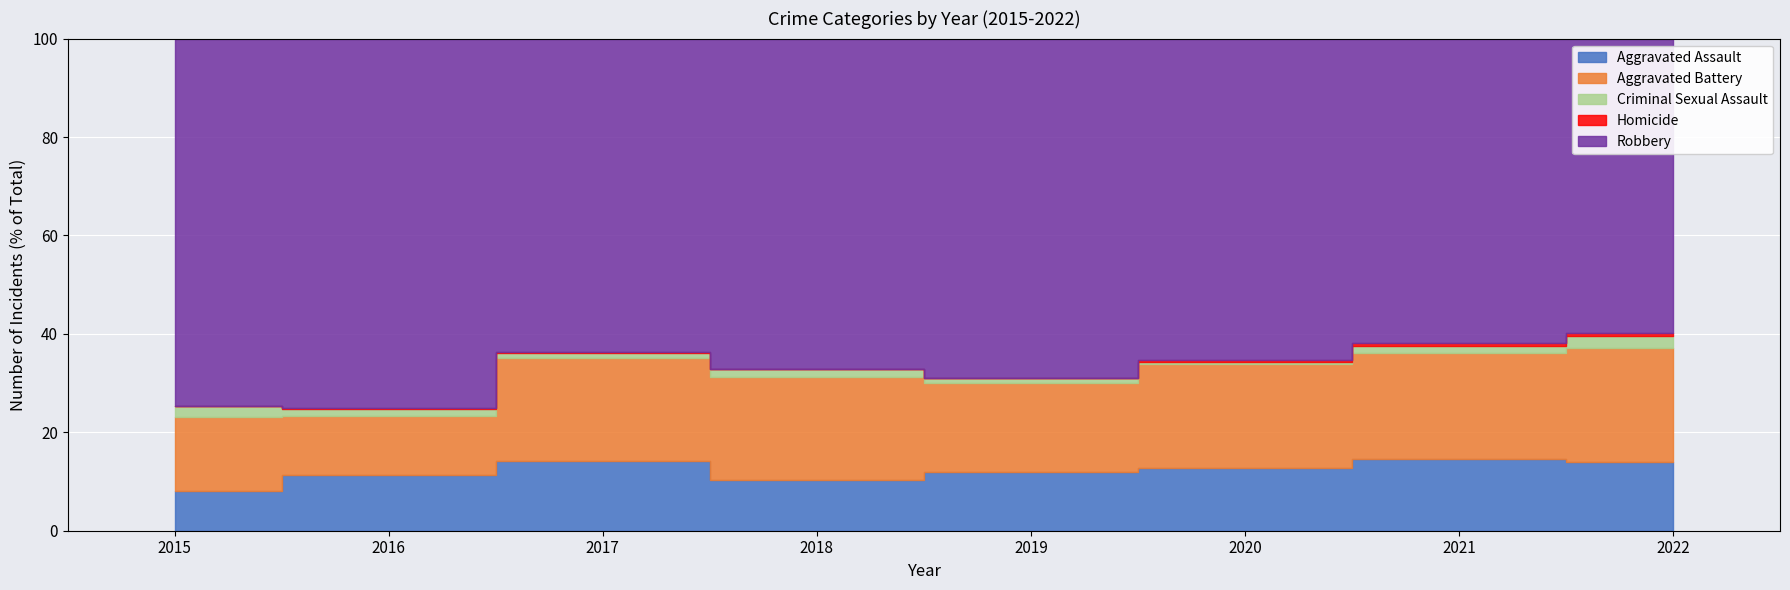

List the series in order of their peak value, highest first.

Robbery, Aggravated Battery, Aggravated Assault, Criminal Sexual Assault, Homicide